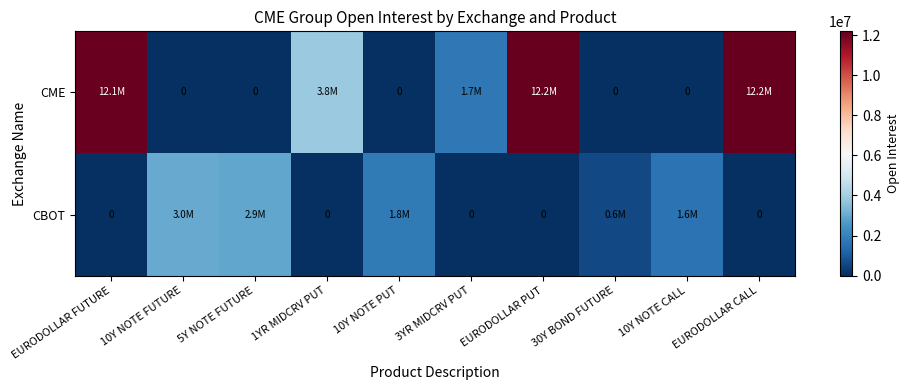

Rank the series by their maximum value, from lowest to highest.

CBOT, CME